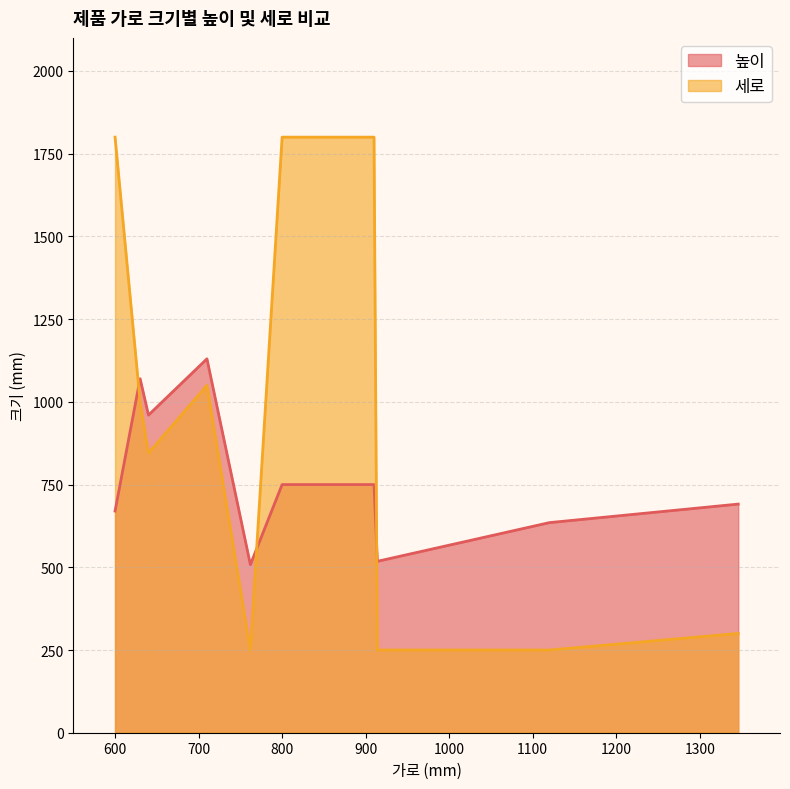

True or false: 세로 has more than 0 points higher than both neighbors.

True